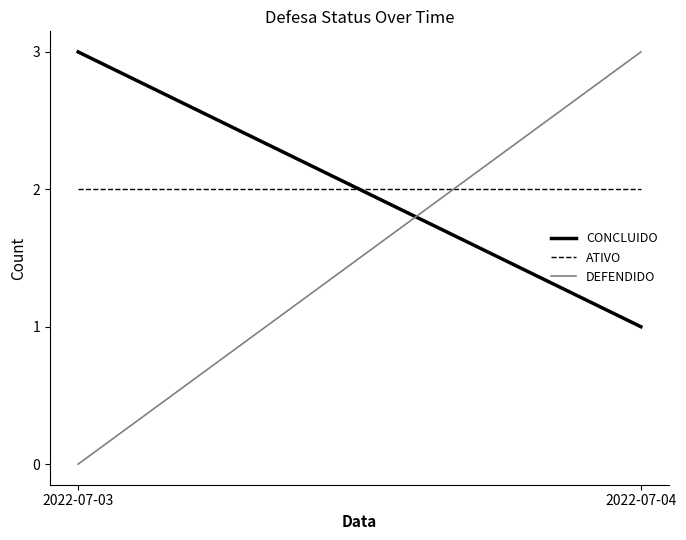

What is the value of the ATIVO point at the 2nd from the left?

2